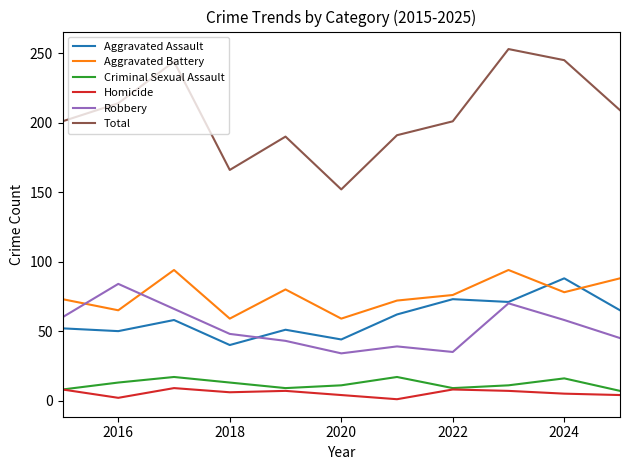

Is this an area chart (filled region under the line)?

No